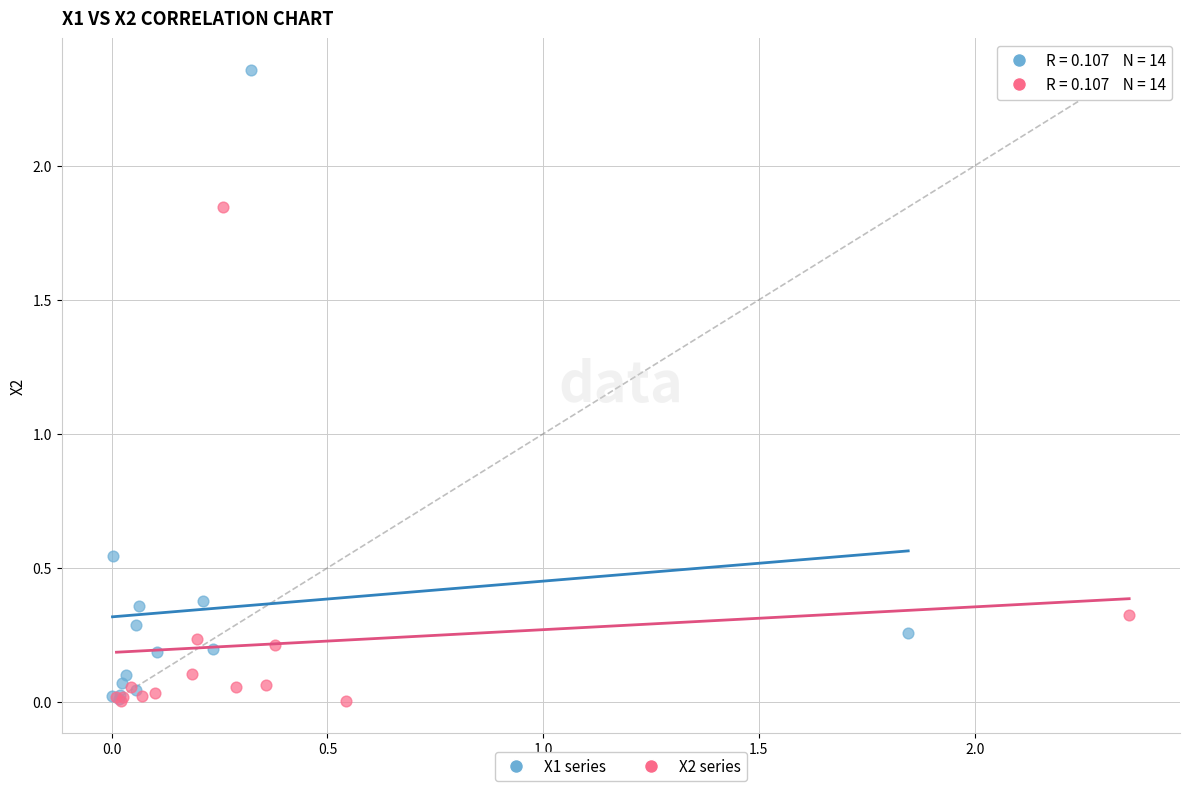

Which series has the widest spread of Y values?

X1 series